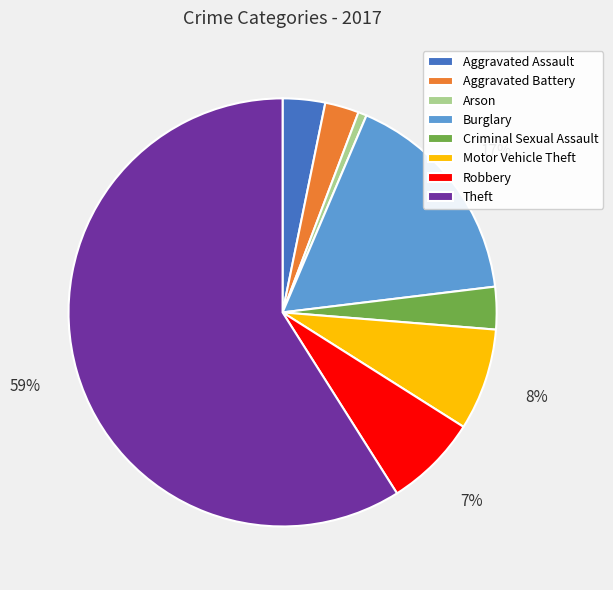

To the nearest percent, what is the average slice percentage?

12%